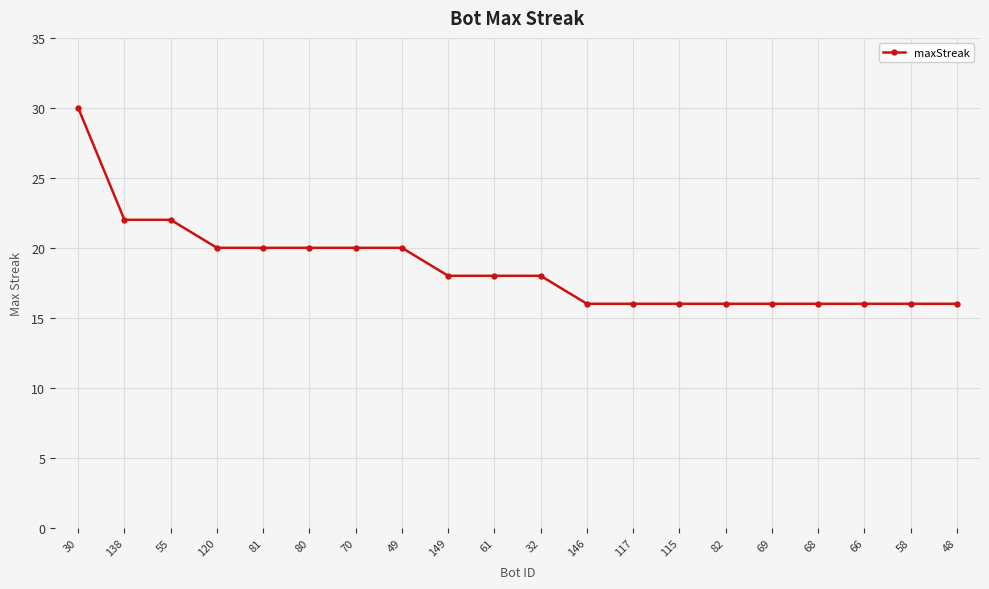

Count the number of categories in the chart.

20